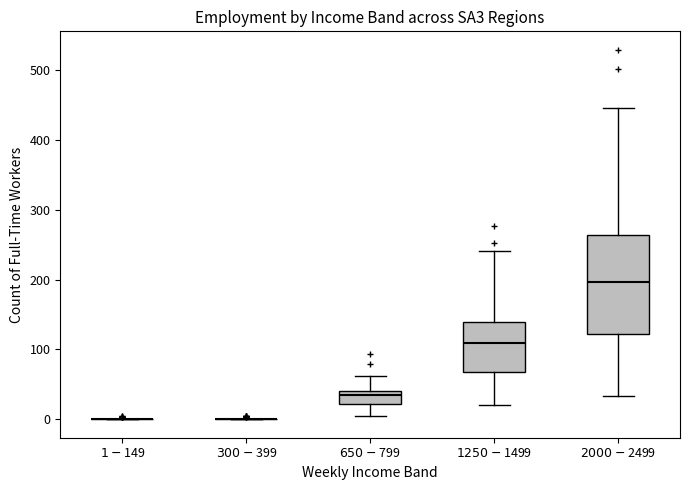

Reading left to right, read every box against the y-axis: the position of its median line, the range the box covers, and the ends of its whiskers. The values are not printed on the chart, so give them approximately, as read against the axis.

$1-$149: box collapsed to a line at 0, whiskers 0 to 0
$300-$399: box collapsed to a line at 0, whiskers 0 to 0
$650-$799: median 40 (just below the box's upper edge), box 20 to 40, whiskers 0 to 60
$1250-$1499: median 110, box 70 to 140, whiskers 20 to 240
$2000-$2499: median 200, box 120 to 260, whiskers 30 to 450